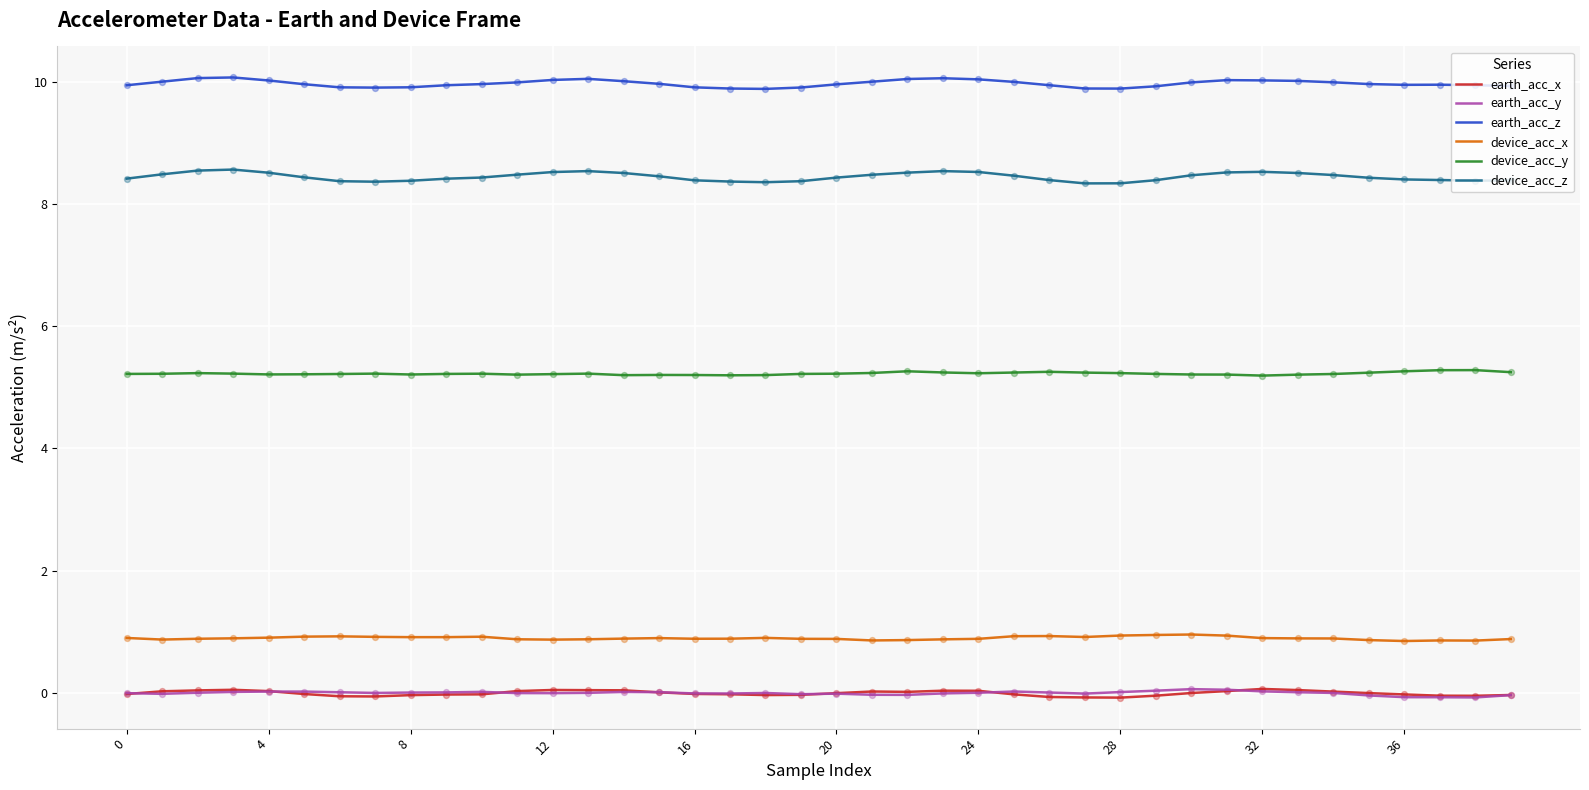

Which series has the largest total across all categories?

earth_acc_z